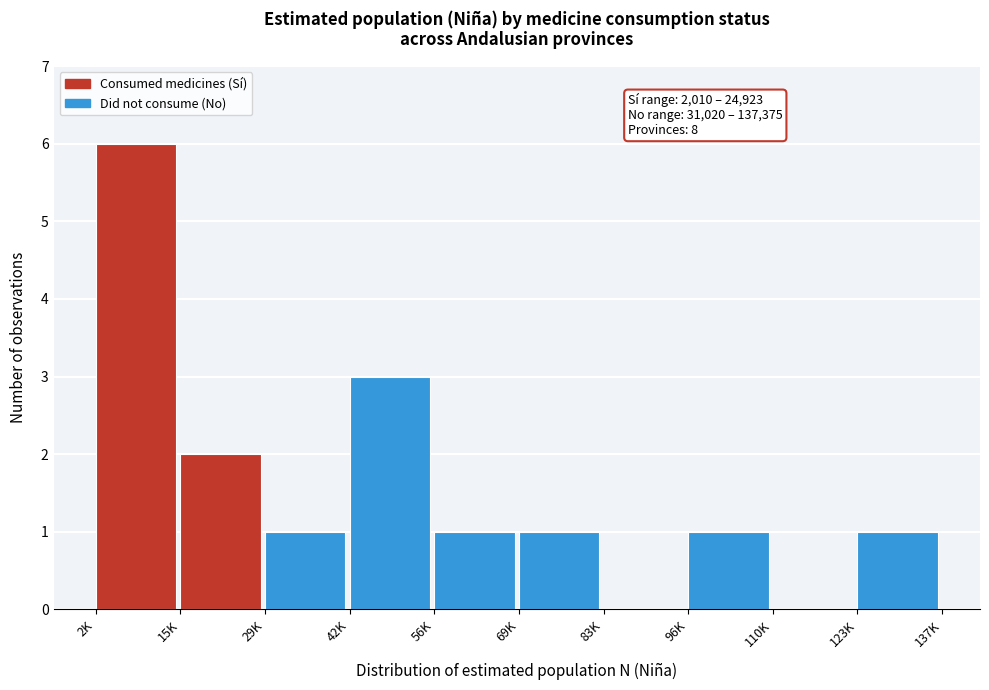

Reading left to right, list all the values displayed in this chart.

2K=6	15K=2	29K=1	42K=3	56K=1	69K=1	83K=0	96K=1	110K=0	123K=1